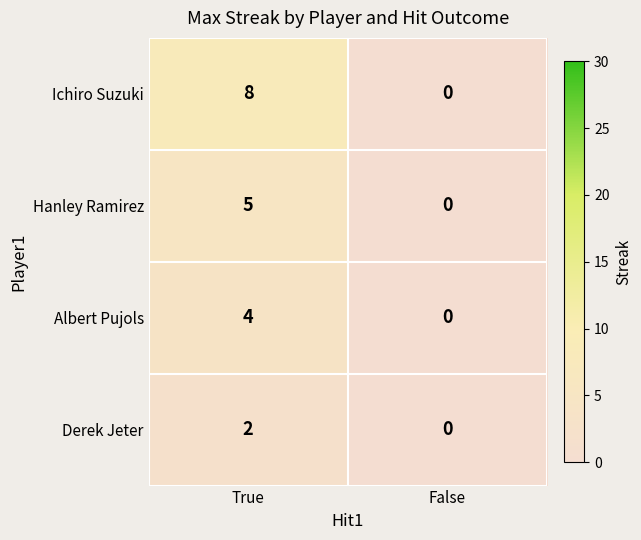

At how many categories does at least one series exceed 1?

1